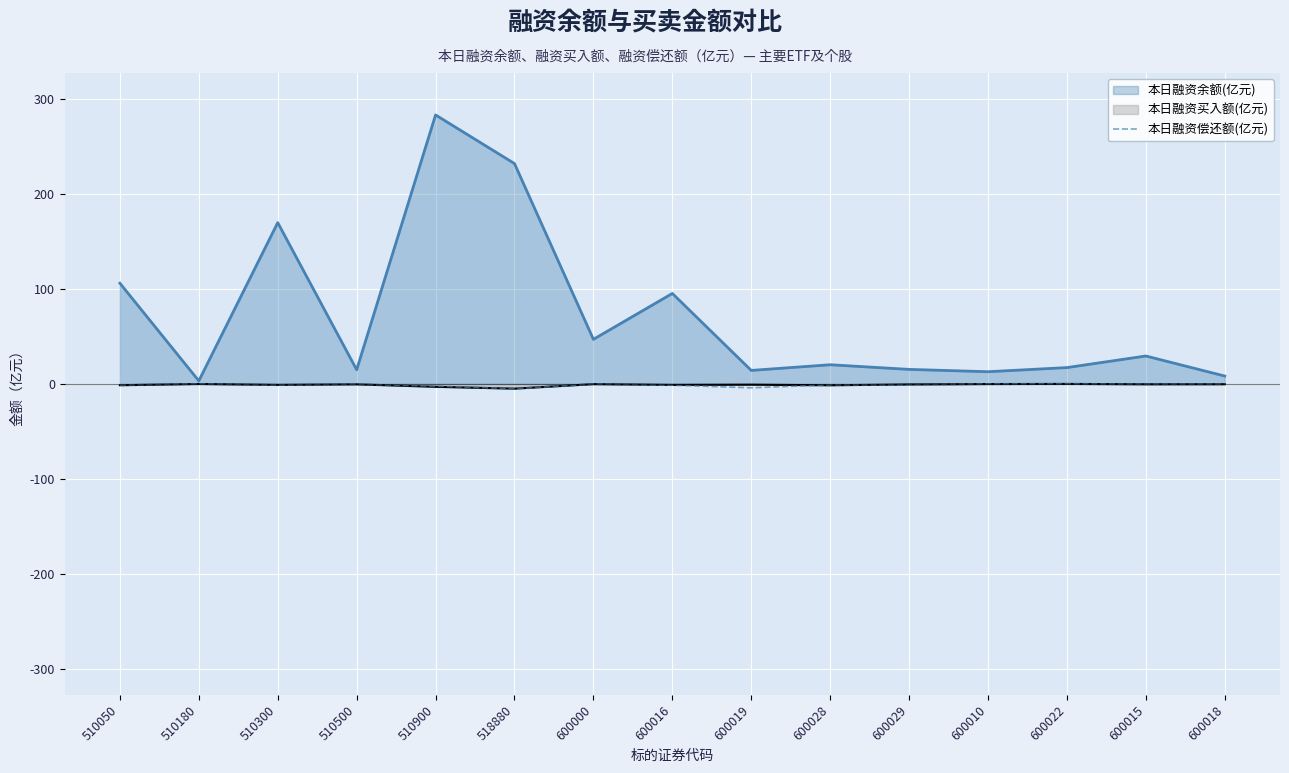

How many lines are shown in the chart?

3